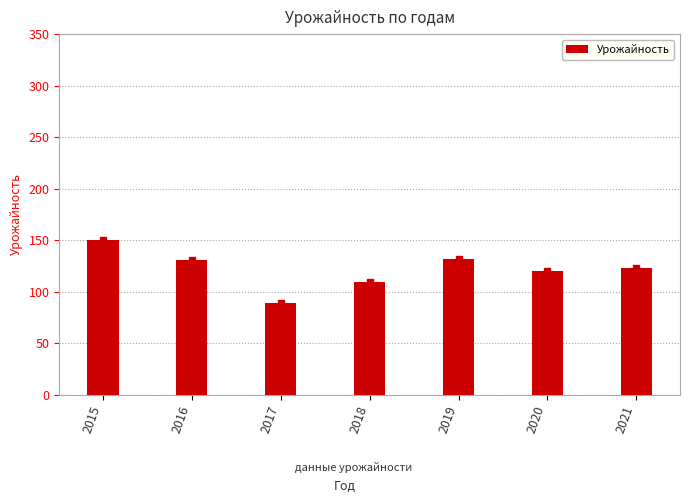

Which has a higher value, 2019 or 2015?

2015